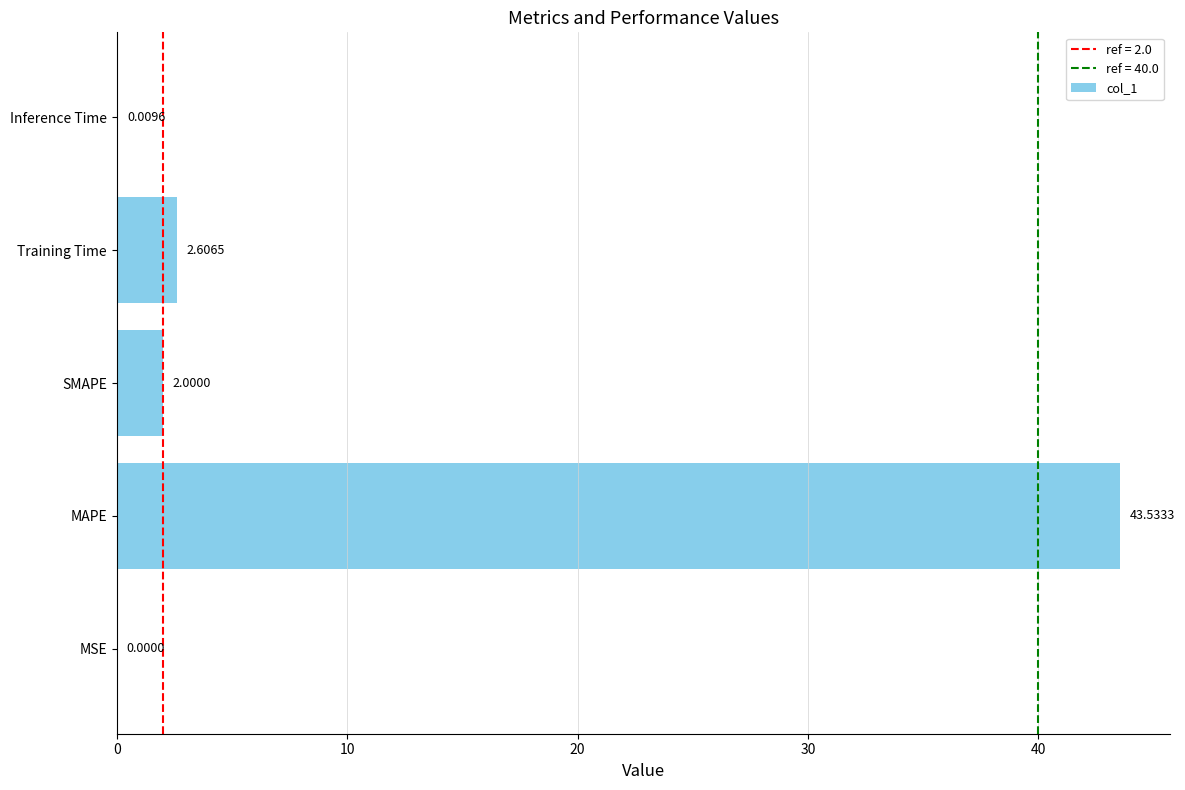

What is the maximum value shown in the chart?

43.5